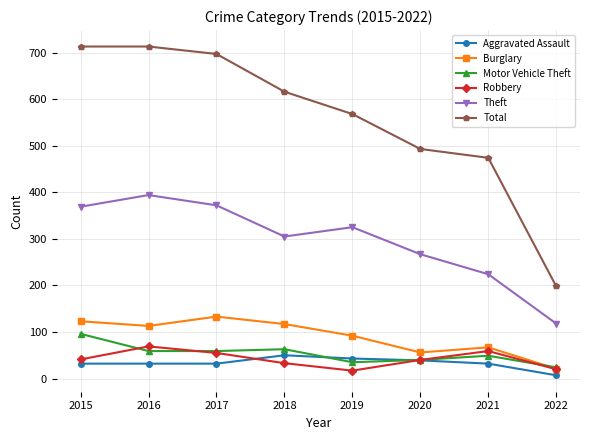

The value of Total at 2015 is 214. True or false?

False